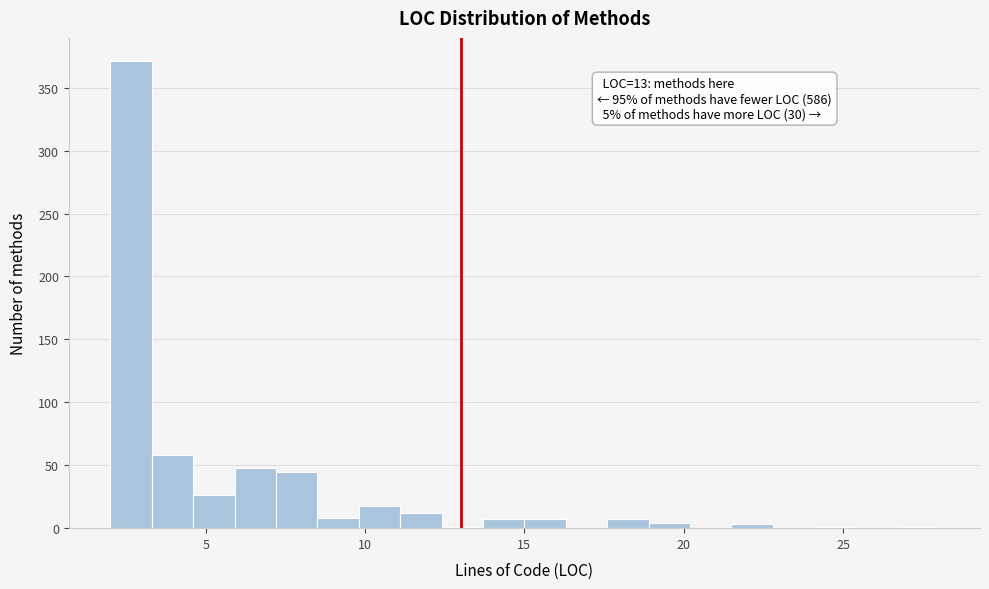

Around what value on the x-axis is the tallest bar? Give the approximate position of its centre, as read against the axis.

2.5